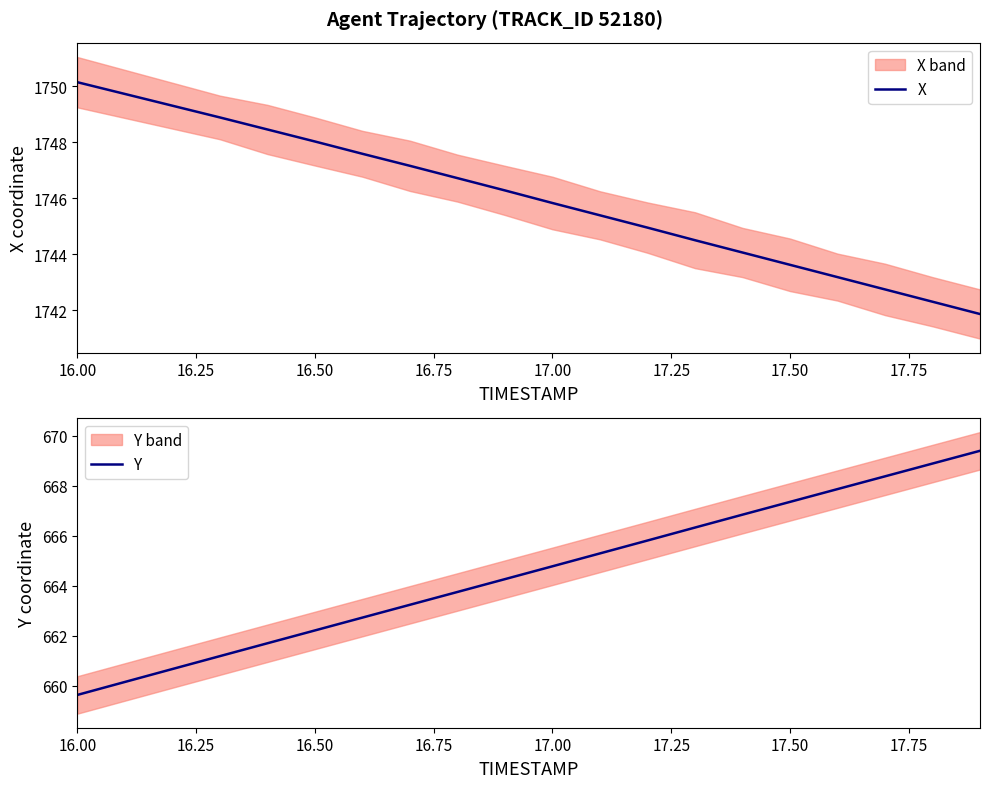

At which category does the chart reach its minimum across all series?

16.00